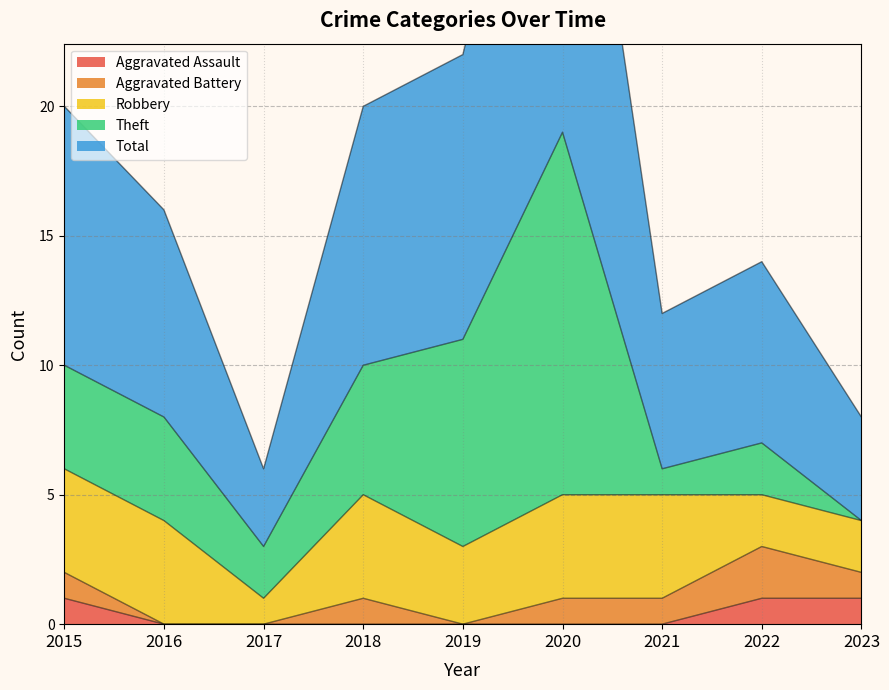

Which series has the widest spread of values?

Total